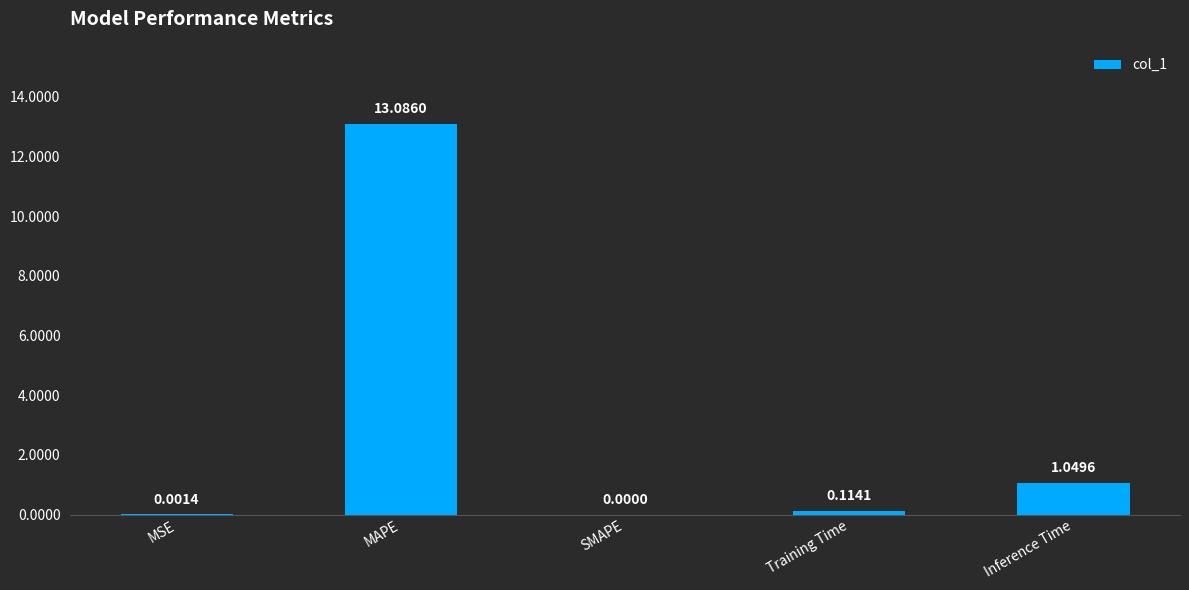

What is the maximum value shown in the chart?

13.1